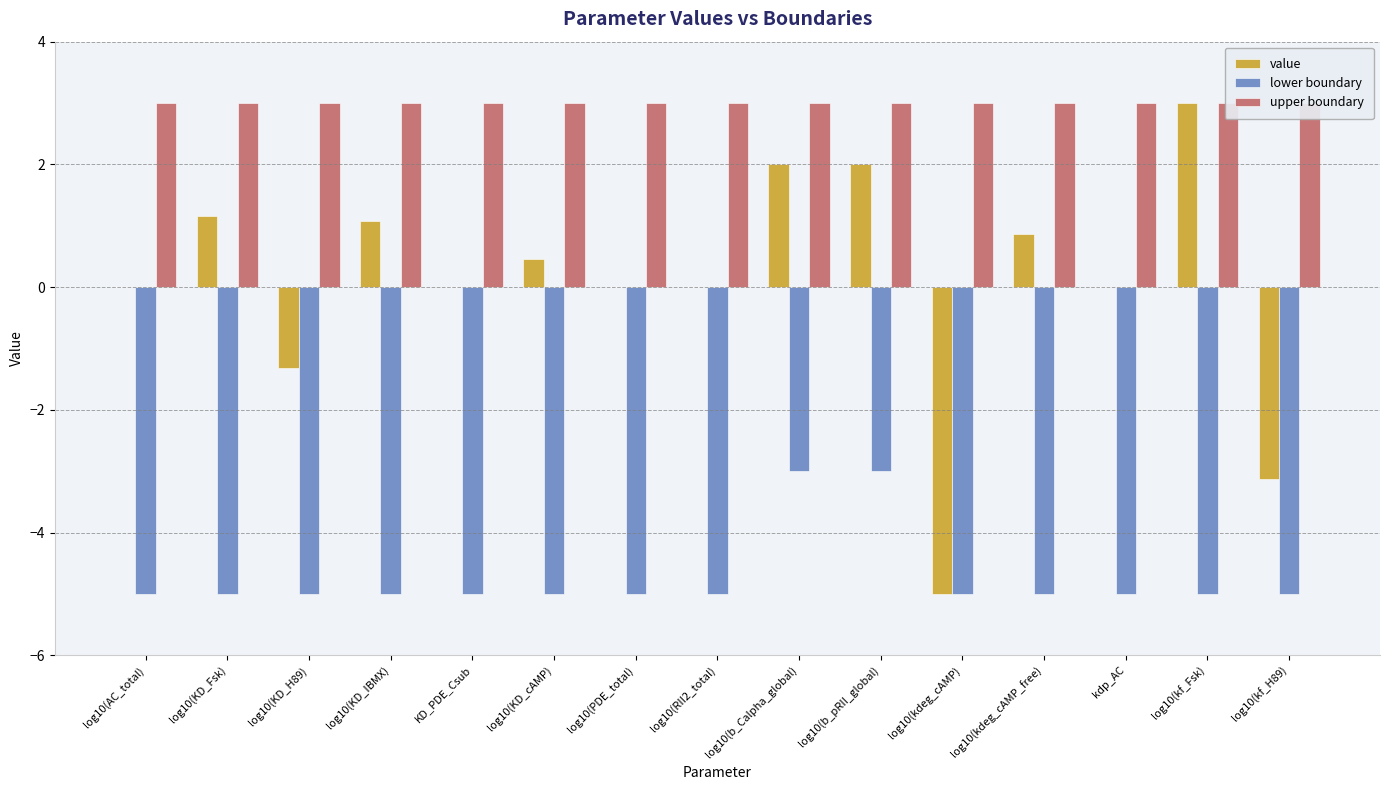

True or false: upper boundary has a value of 3.0 at log10(RII2_total).

True